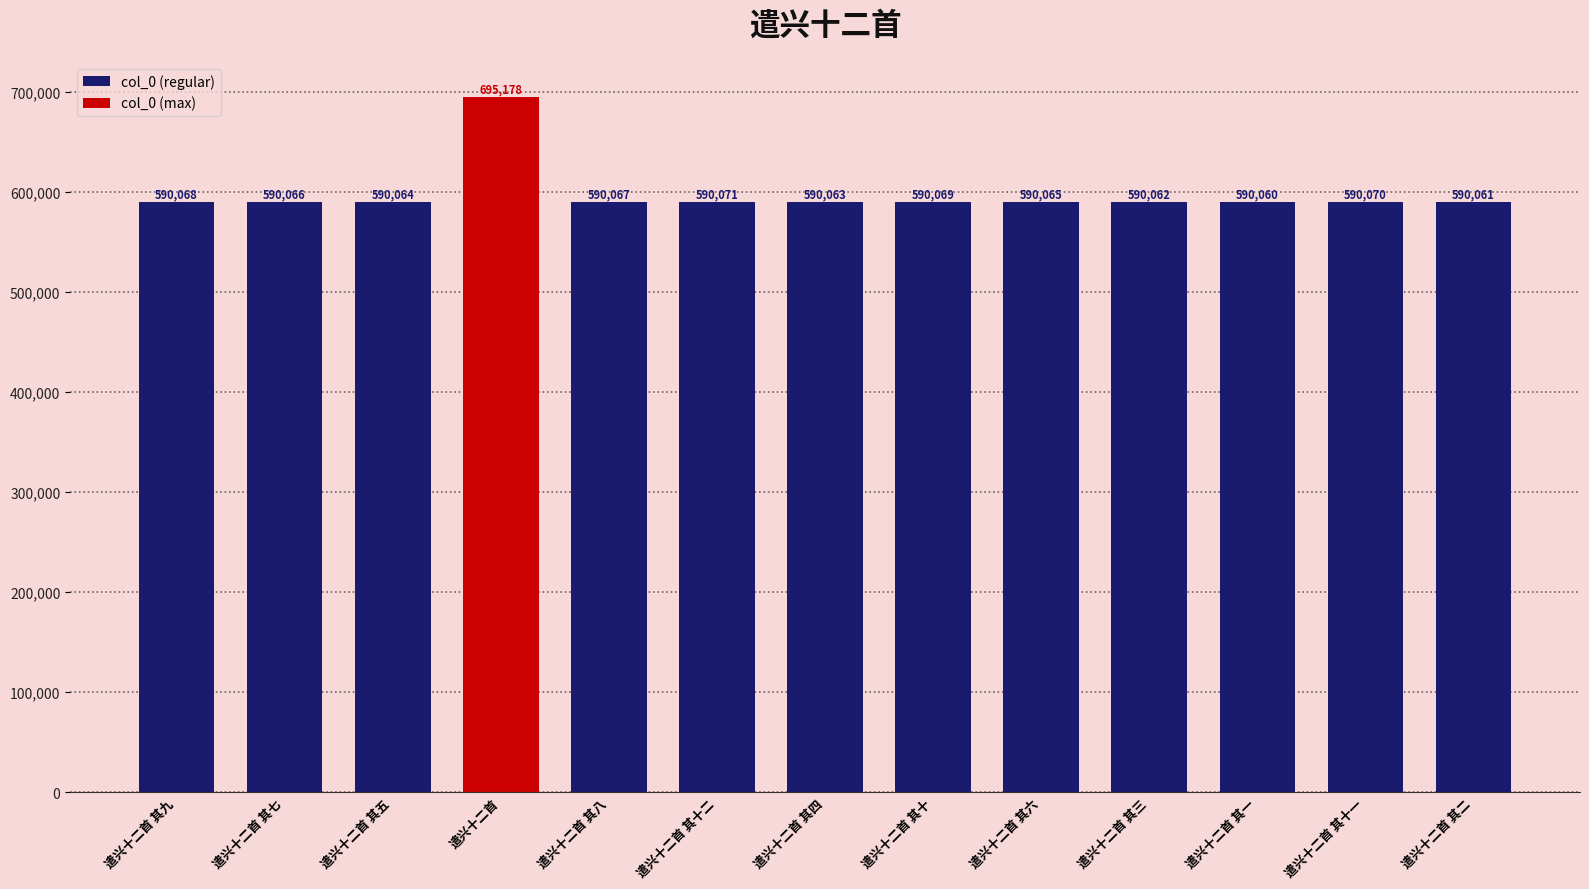

What is the lowest value of the col_0 (regular) series?

590060